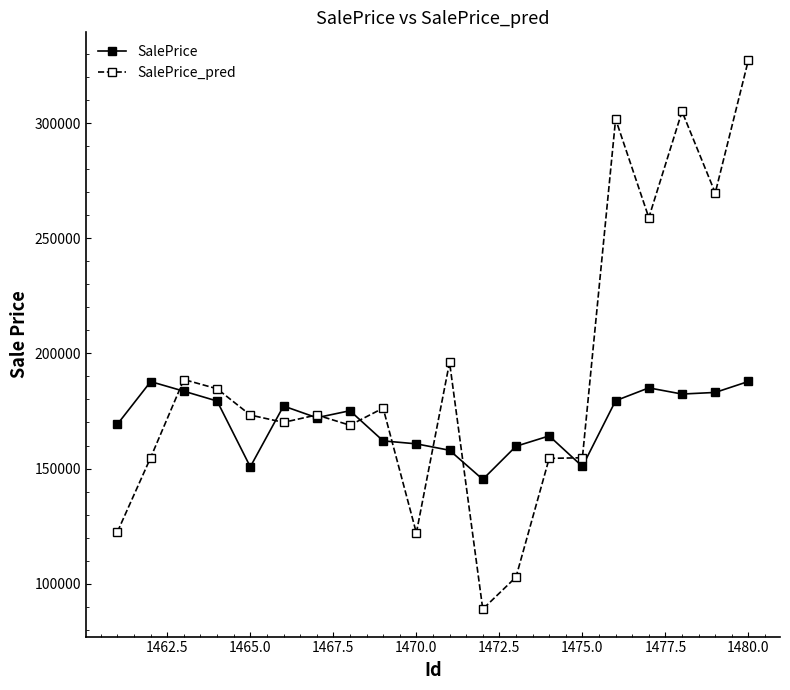

Rank the series by their maximum value, from highest to lowest.

SalePrice_pred, SalePrice